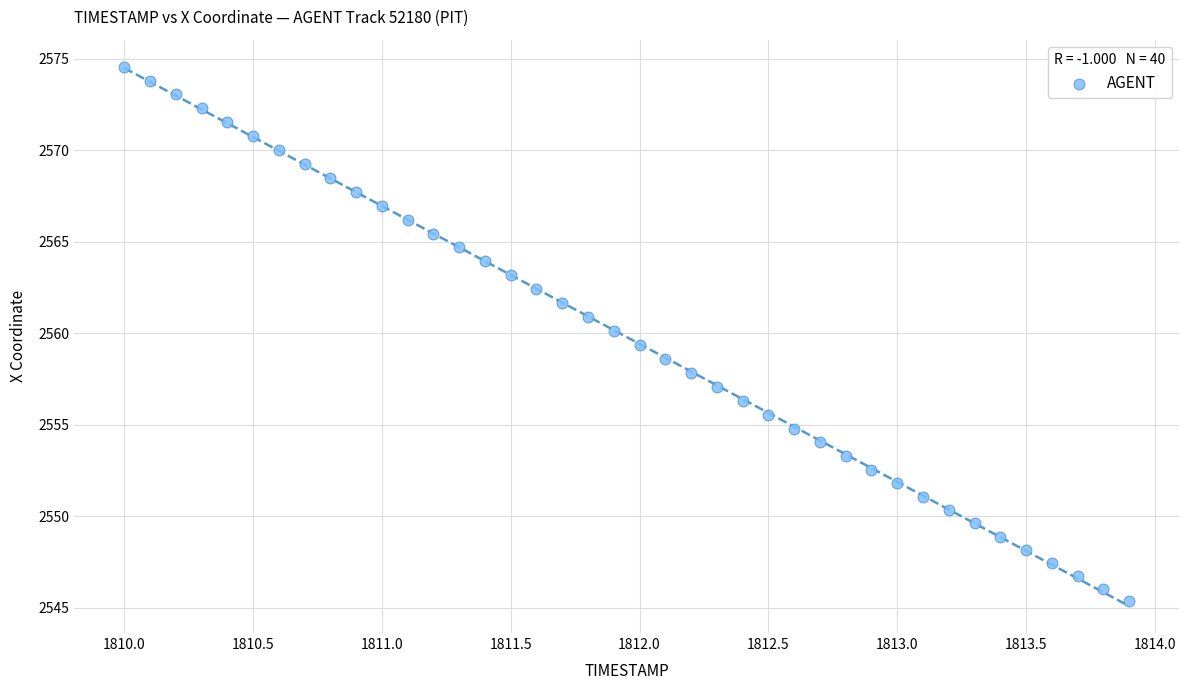

What is the range of Y values (max minus min)?

29.2